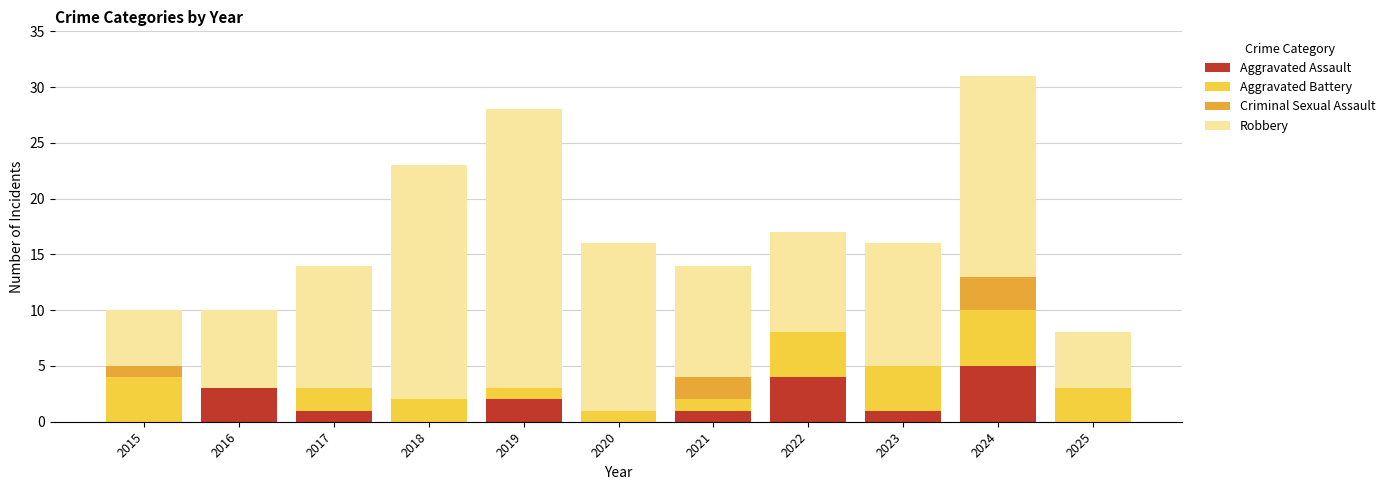

What is the total value across all series at 2019?

28